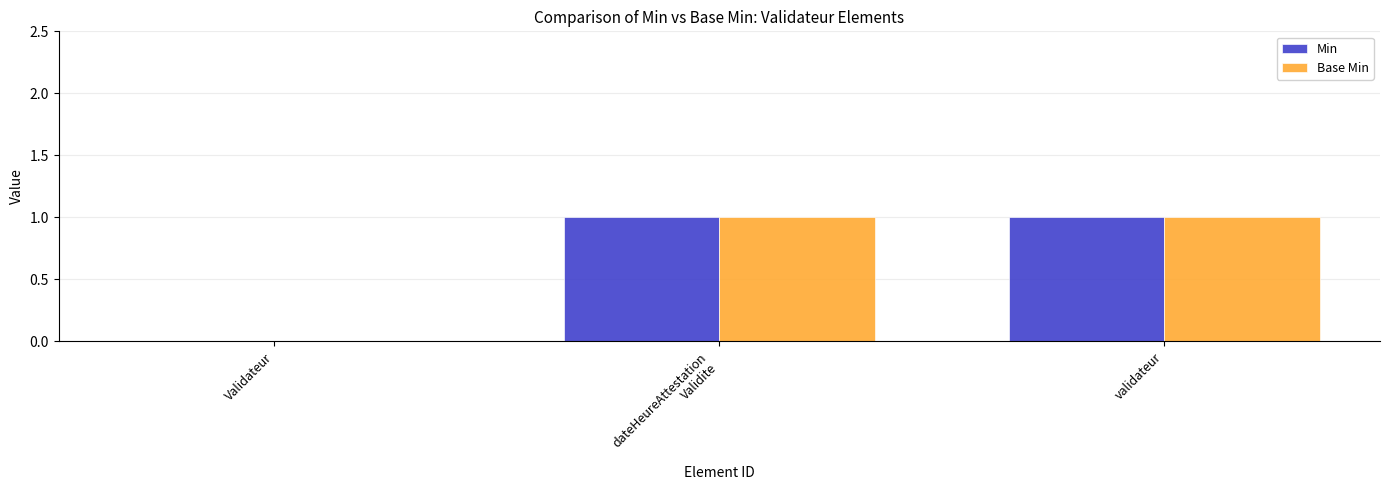

The value of Base Min at Validateur is -1. True or false?

False